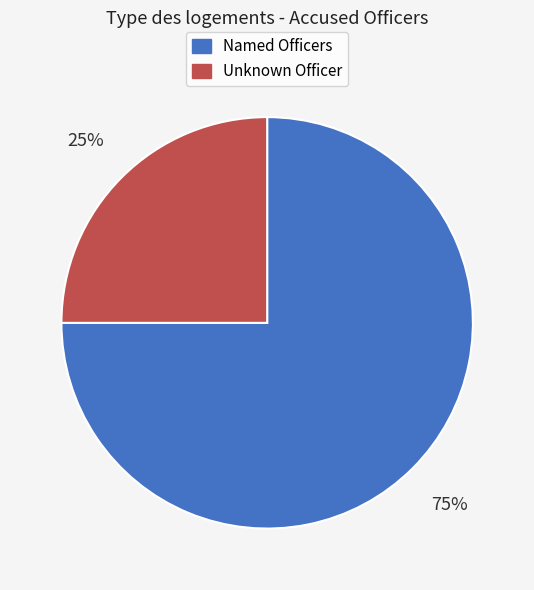

To the nearest percent, what is the average slice percentage?

50%